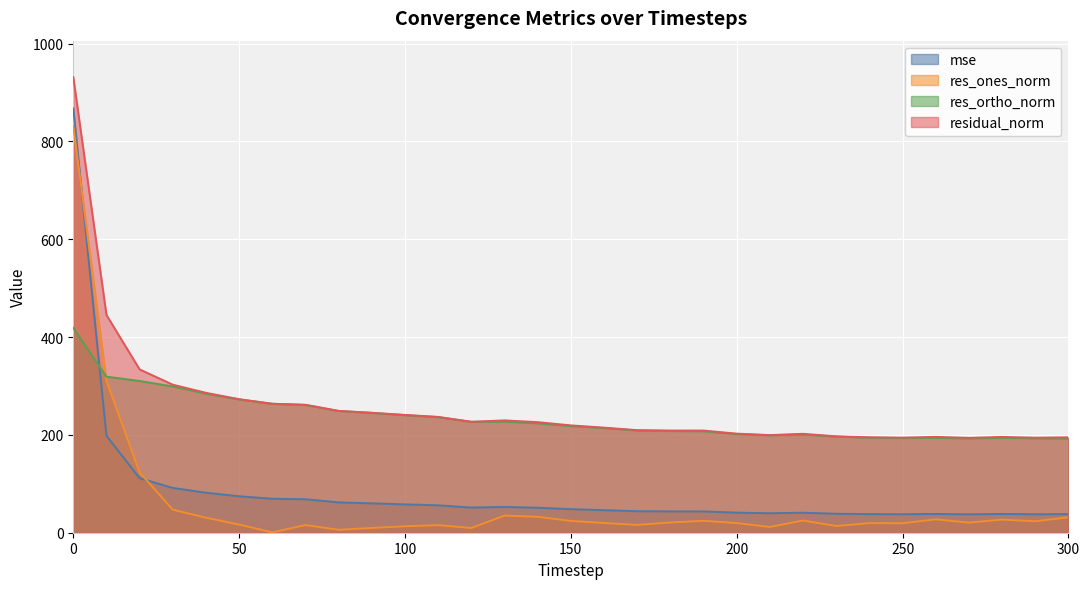

What is the average value of the residual_norm series?

257.4